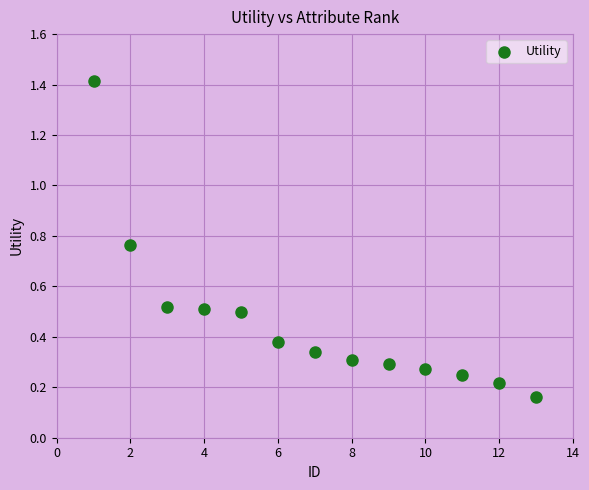

What is the range of Y values (max minus min)?

1.3